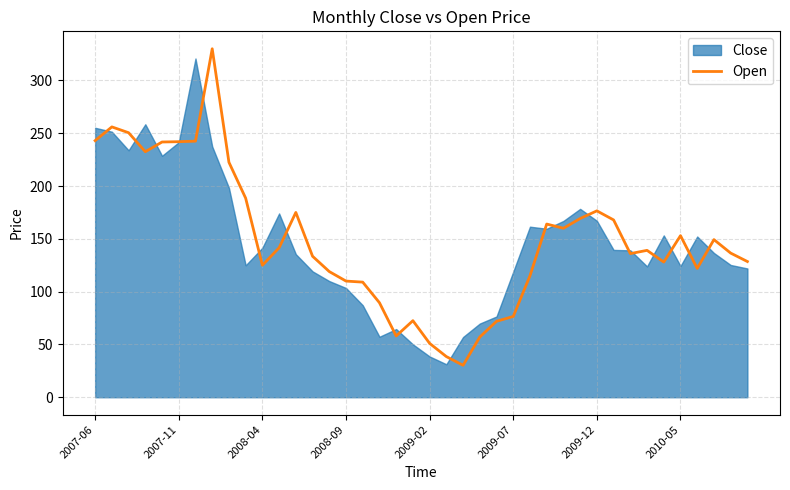

True or false: Open has a value of 62.2 at 2008-09.

False